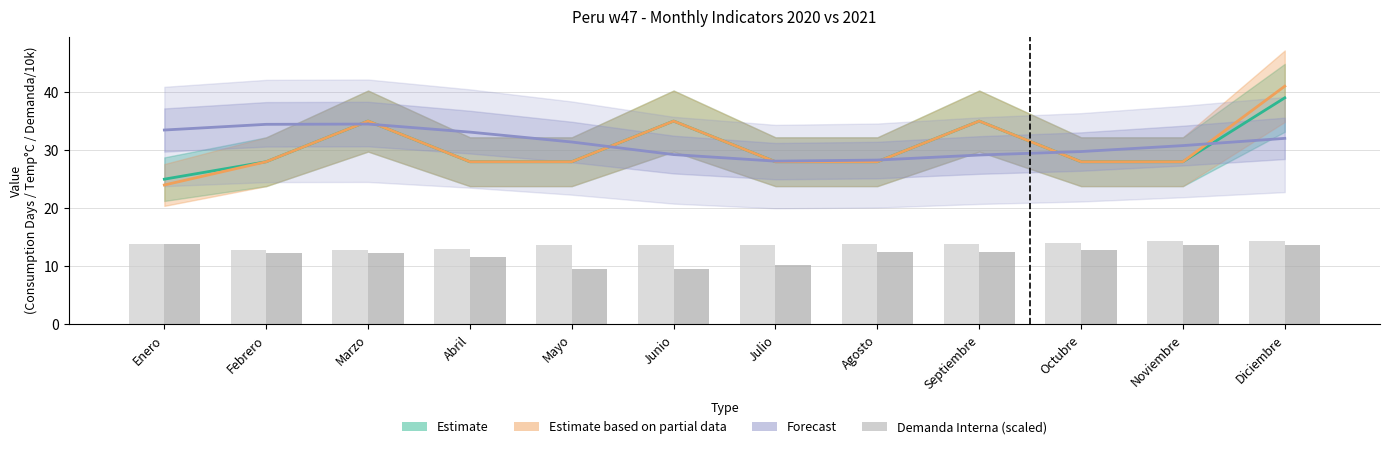

True or false: Consumption Days 2021 has a value of 35.0 at Marzo.

True